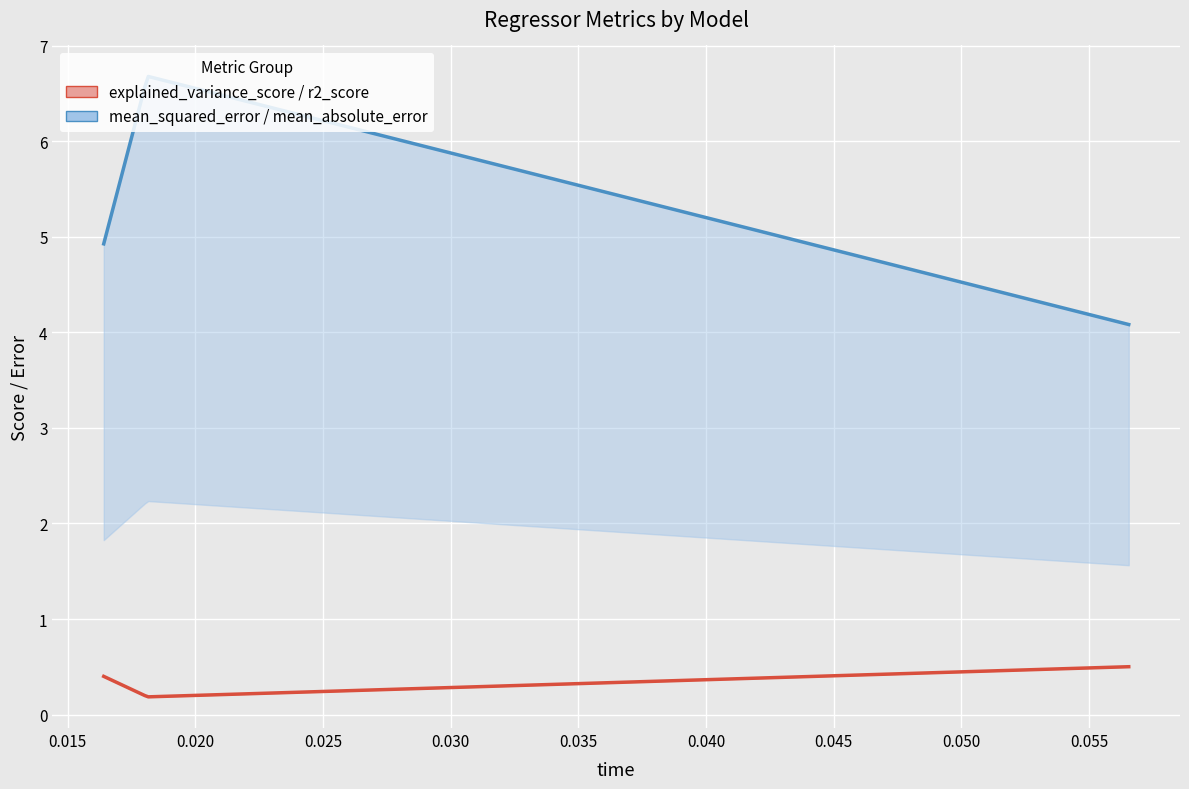

True or false: r2_score has a value of 0.5 at sgd_regressor.

True